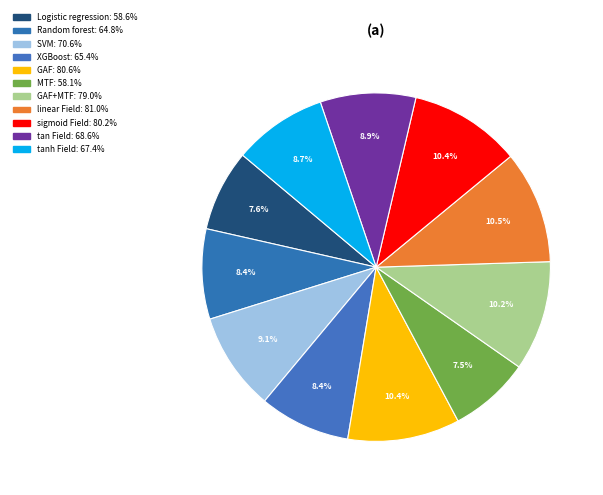

Does any single category account for the majority?

No